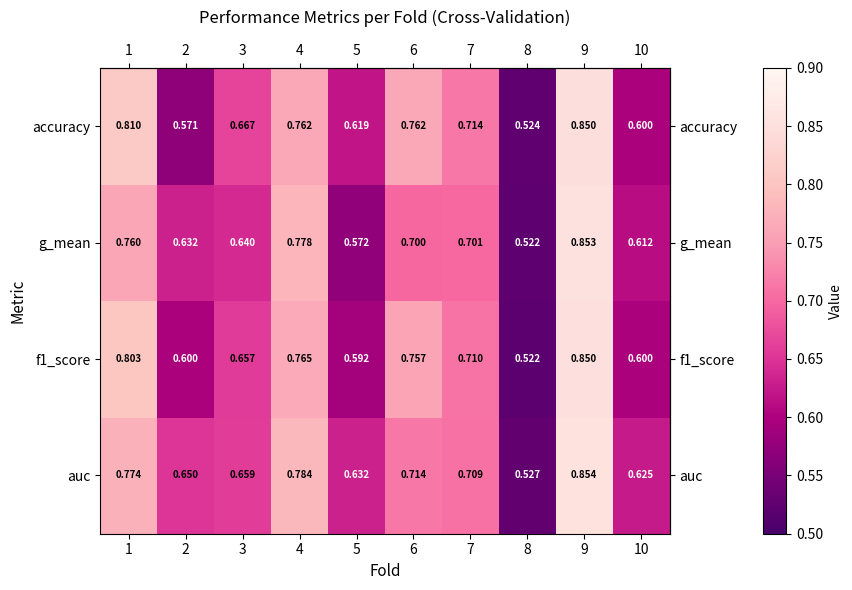

Which series changed the most between 1 and 10?

accuracy